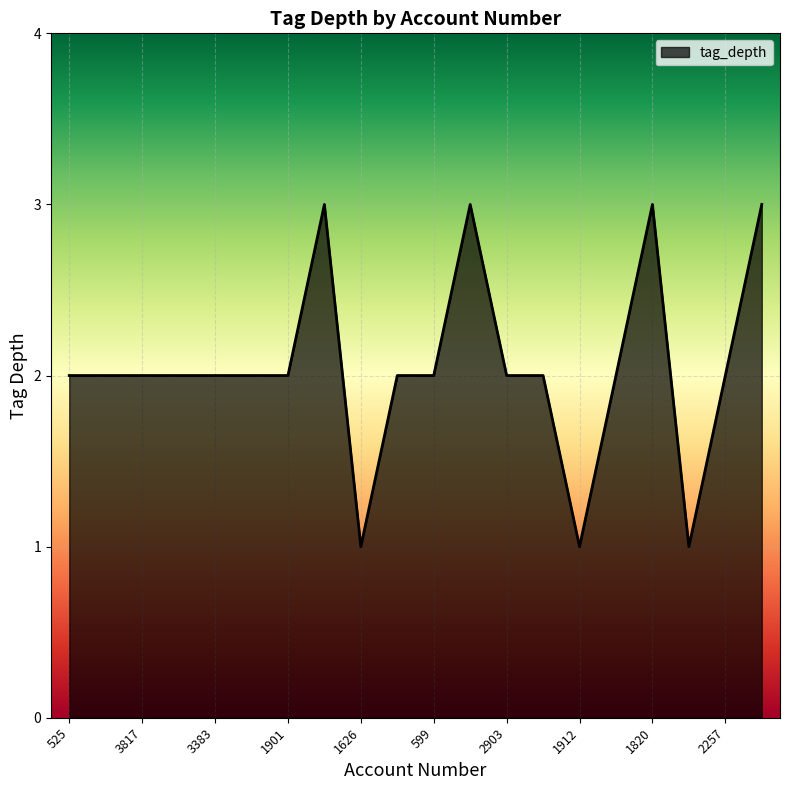

What is the maximum value shown in the chart?

3